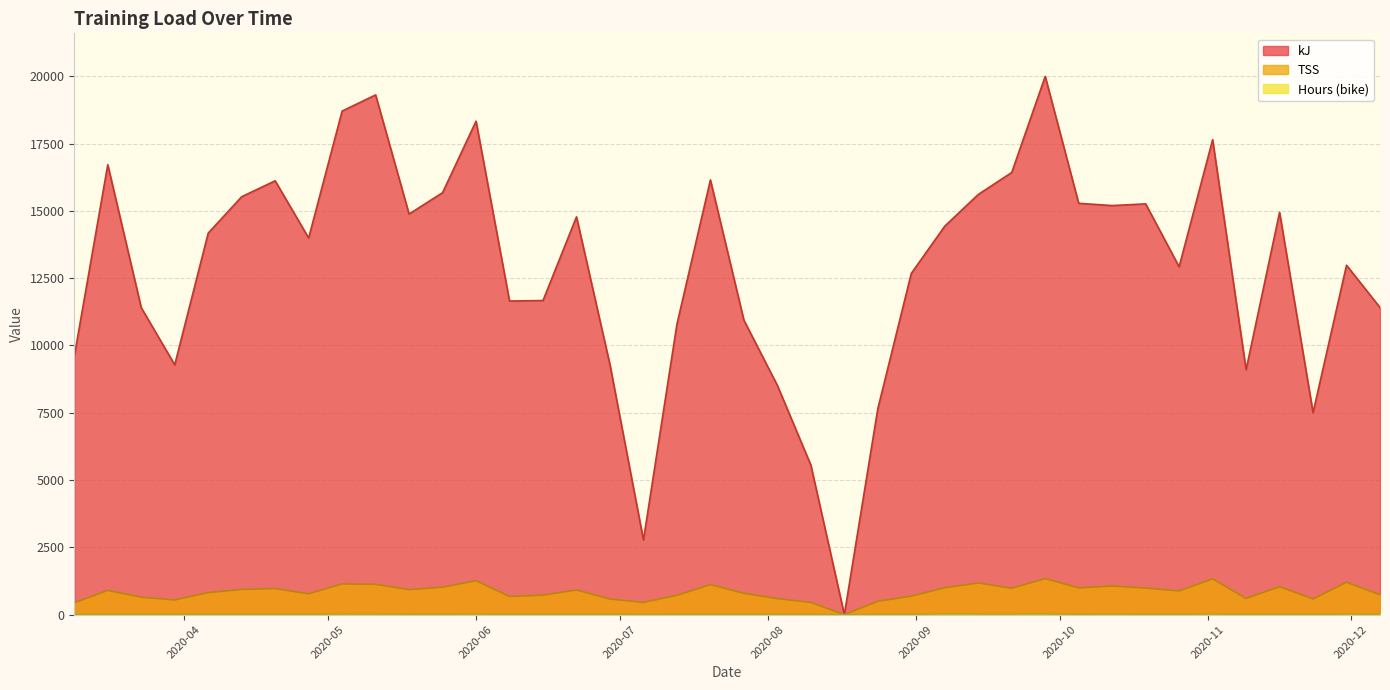

Where is TSS nearest to the value 670?

2020-06-08